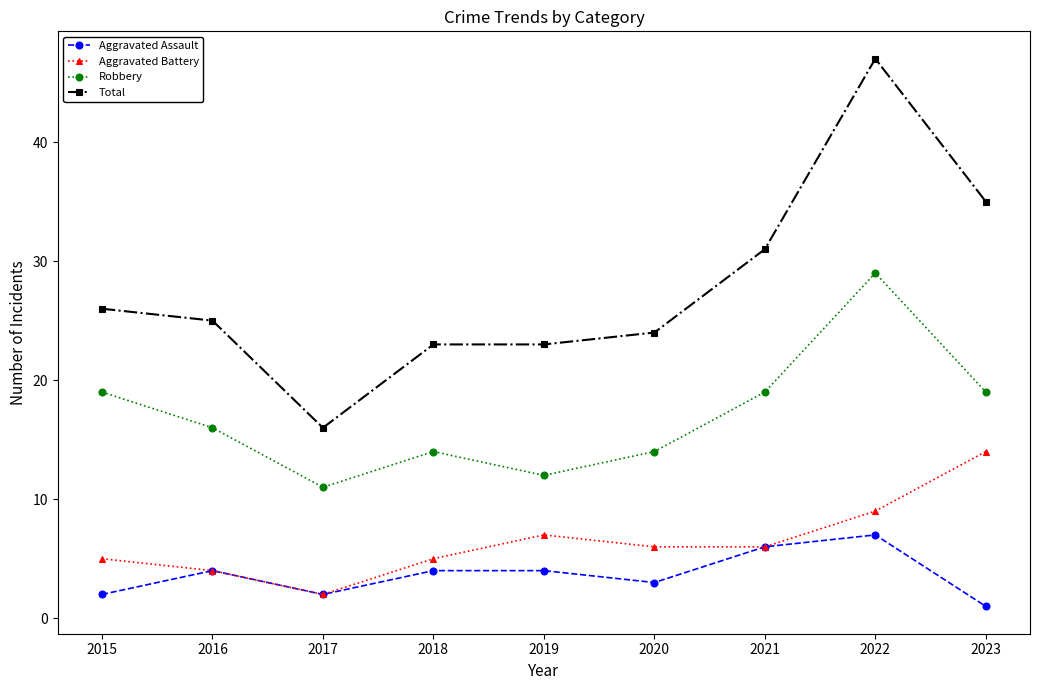

What is the value of the Aggravated Assault point at the 9th from the left?

1